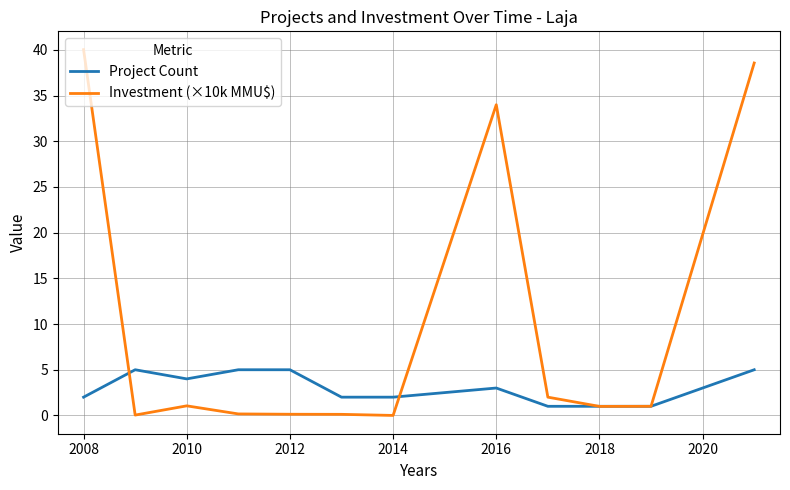

Which series has the largest total across all categories?

Investment (×10k MMU$)